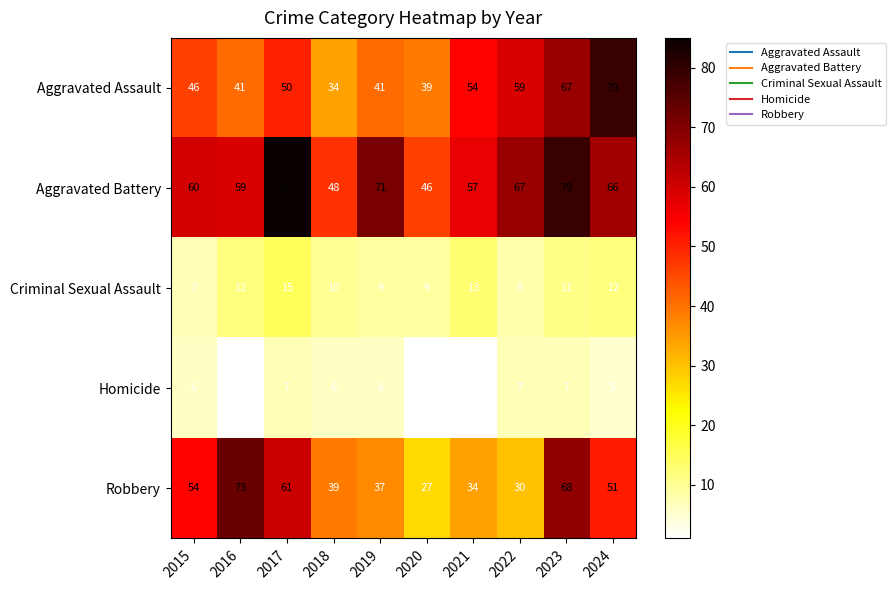

At how many categories does at least one series exceed 31?

10